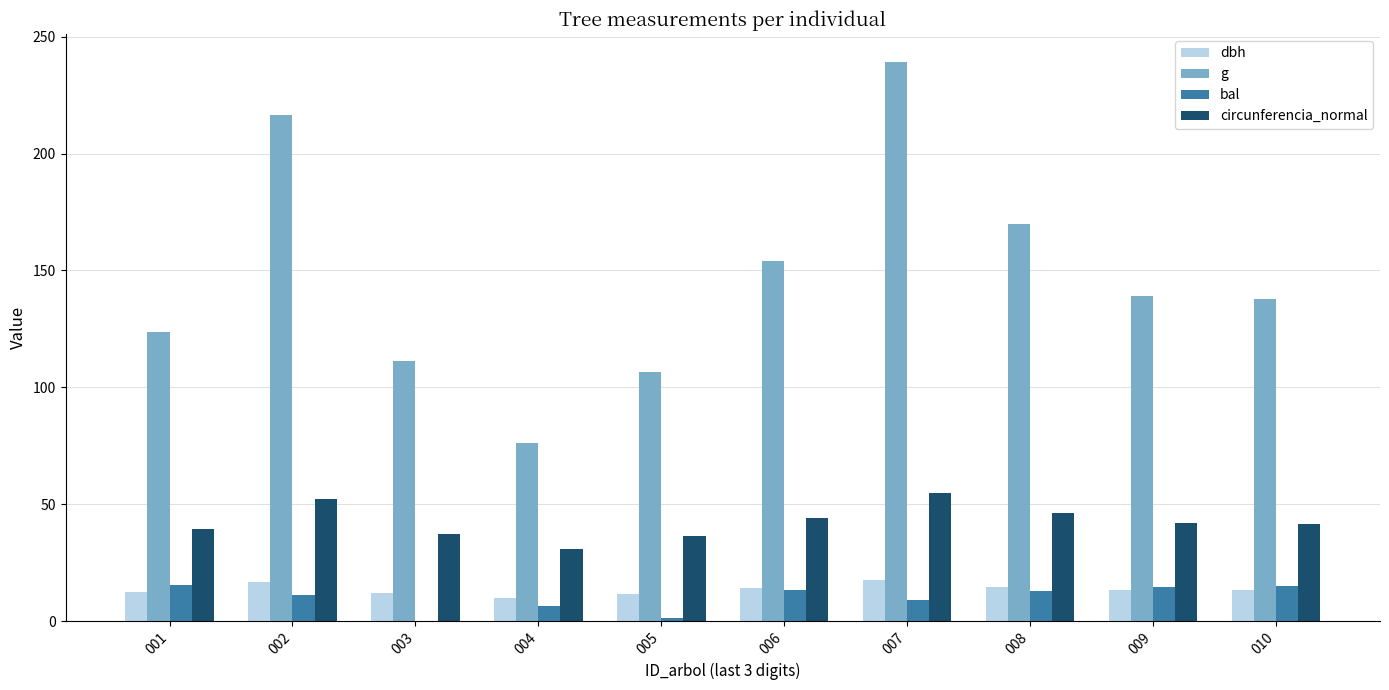

What is the sum of all g values?

1473.8